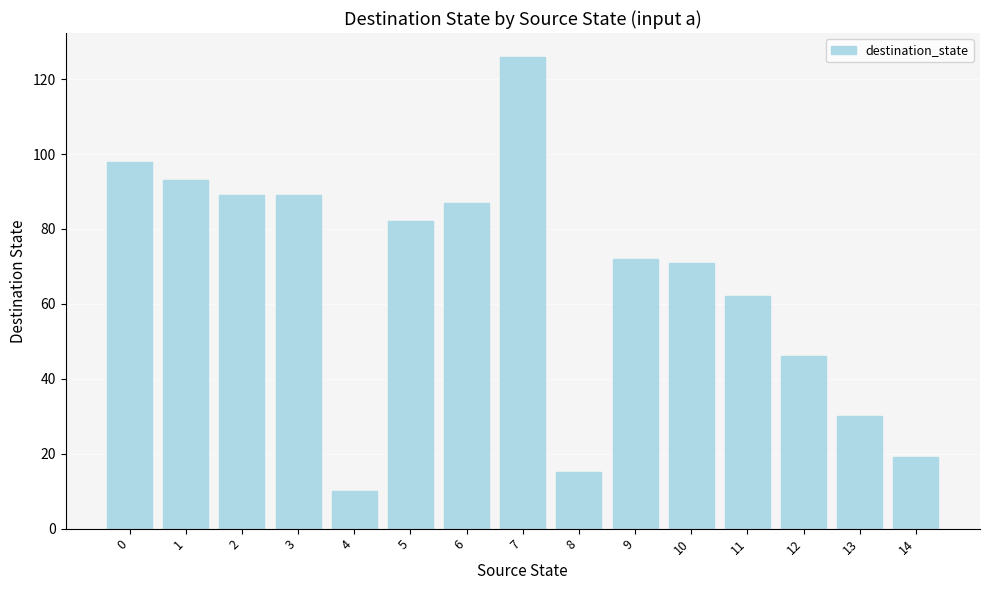

What is the greatest value displayed?

126